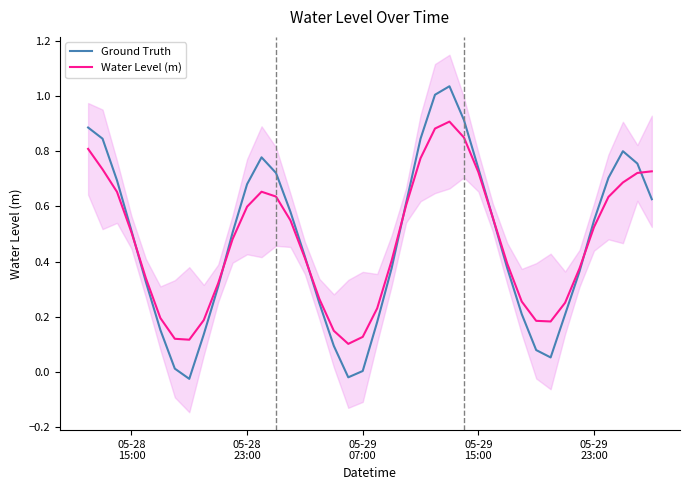

How many positive values does the Ground Truth series have?

38